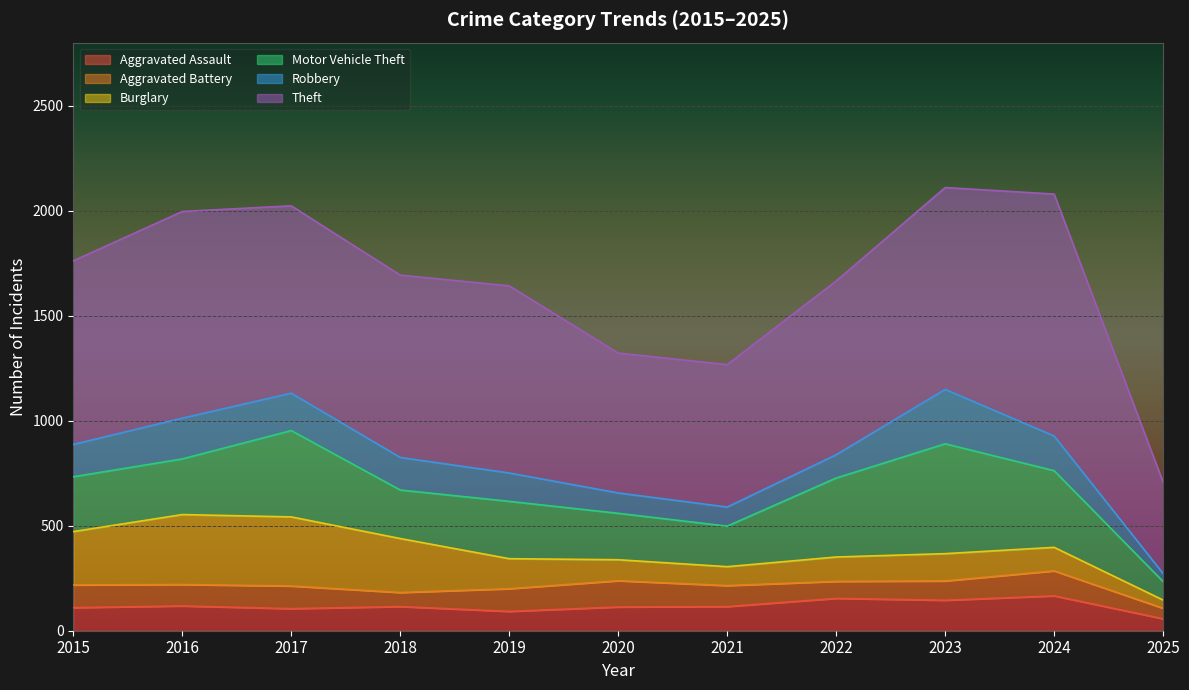

The Aggravated Battery series shows 73 at 2019. True or false?

False